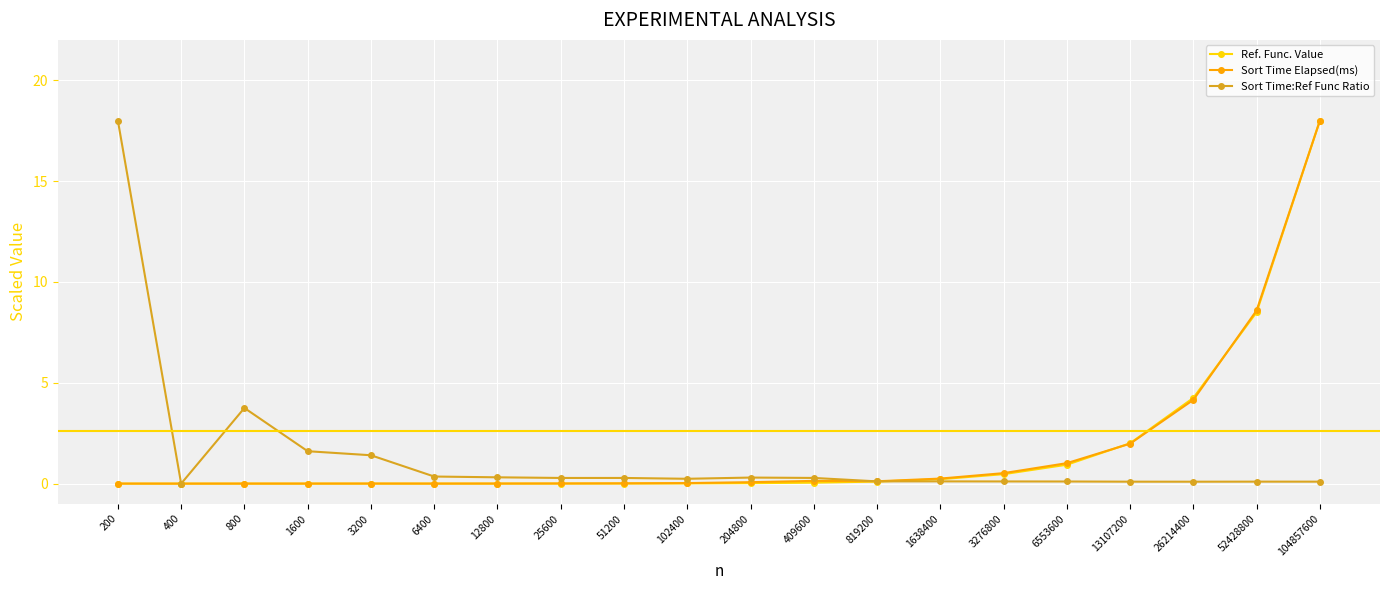

What is the difference between the maximum and minimum values in the Sort Time:Ref Func Ratio series?

18.0